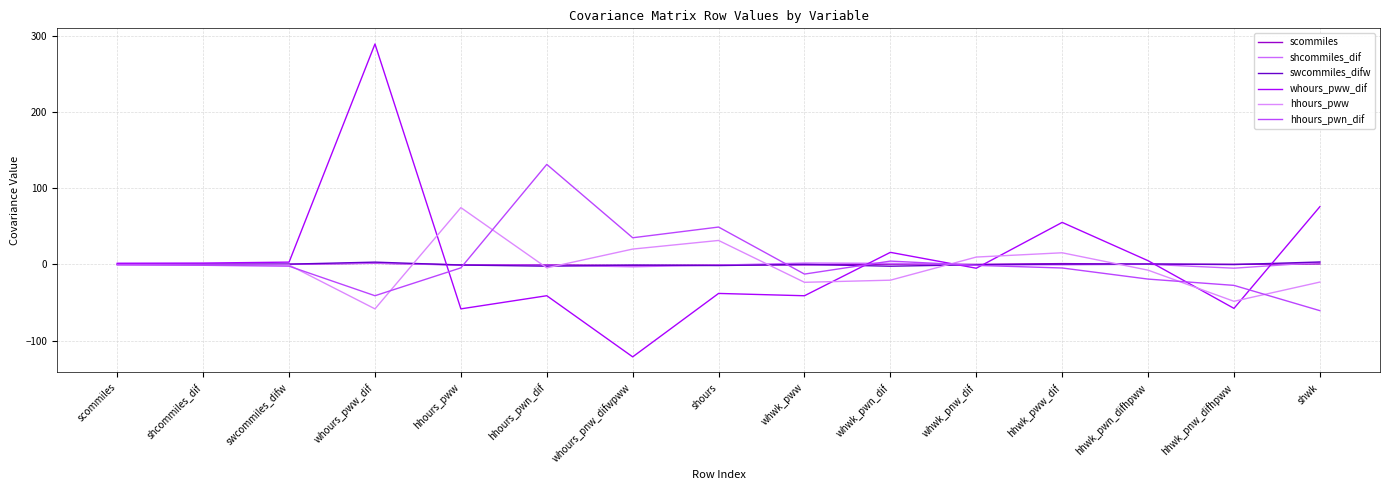

At which label is hhours_pwn_dif closest to 35?

whours_pnw_difwpww